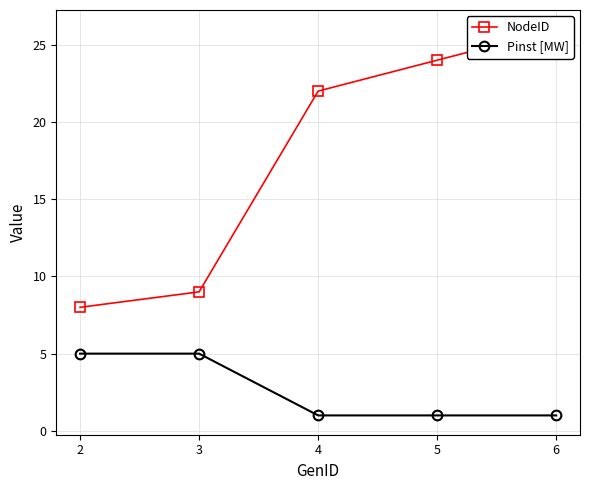

Which series has the largest range (max minus min)?

NodeID